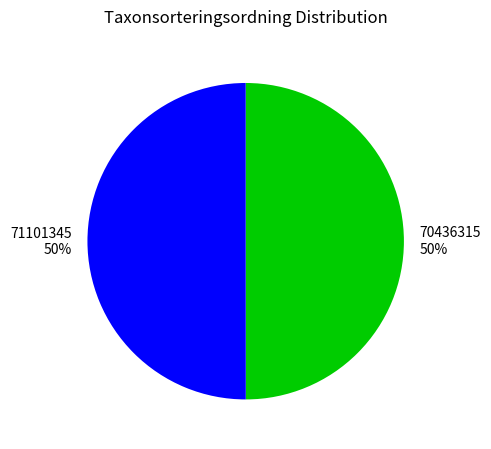

Combined, do 70436315 and 71101345 account for over 50%?

Yes